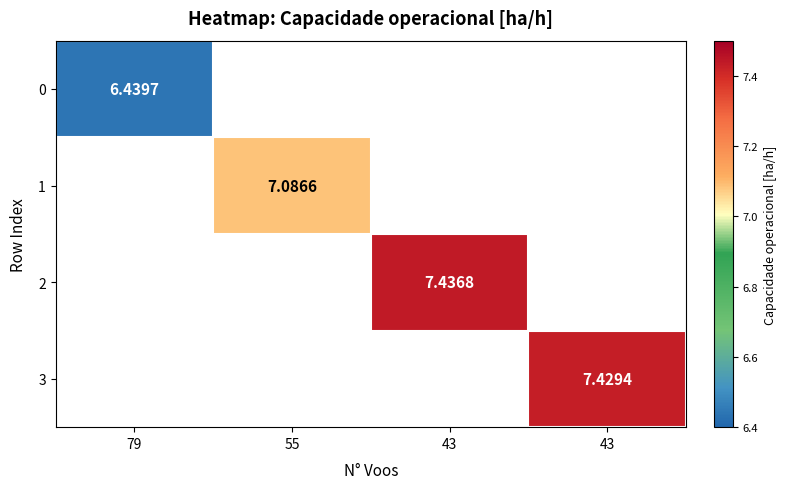

Which category has the highest value across all series?

43